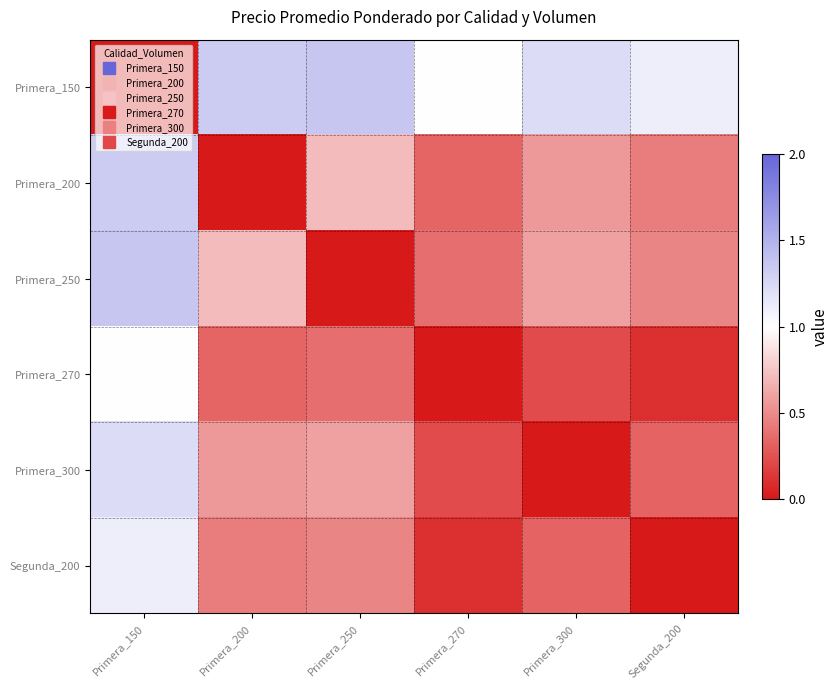

Which series has the largest total across all categories?

Primera_150